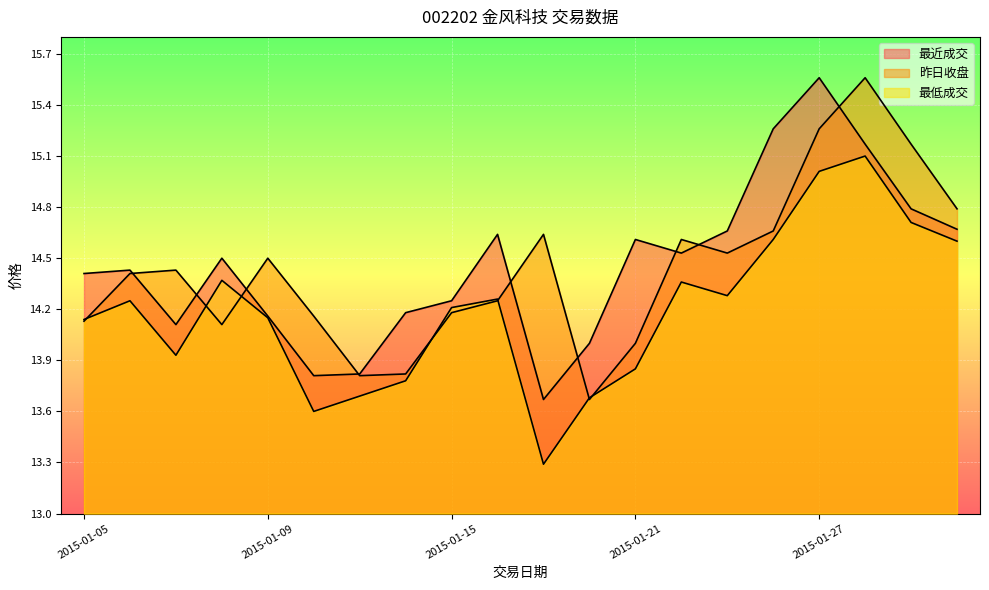

Rank the categories by 昨日收盘 value from lowest to highest.

2015-01-20, 2015-01-13, 2015-01-14, 2015-01-21, 2015-01-08, 2015-01-05, 2015-01-12, 2015-01-15, 2015-01-16, 2015-01-06, 2015-01-07, 2015-01-09, 2015-01-23, 2015-01-22, 2015-01-19, 2015-01-26, 2015-01-30, 2015-01-29, 2015-01-27, 2015-01-28